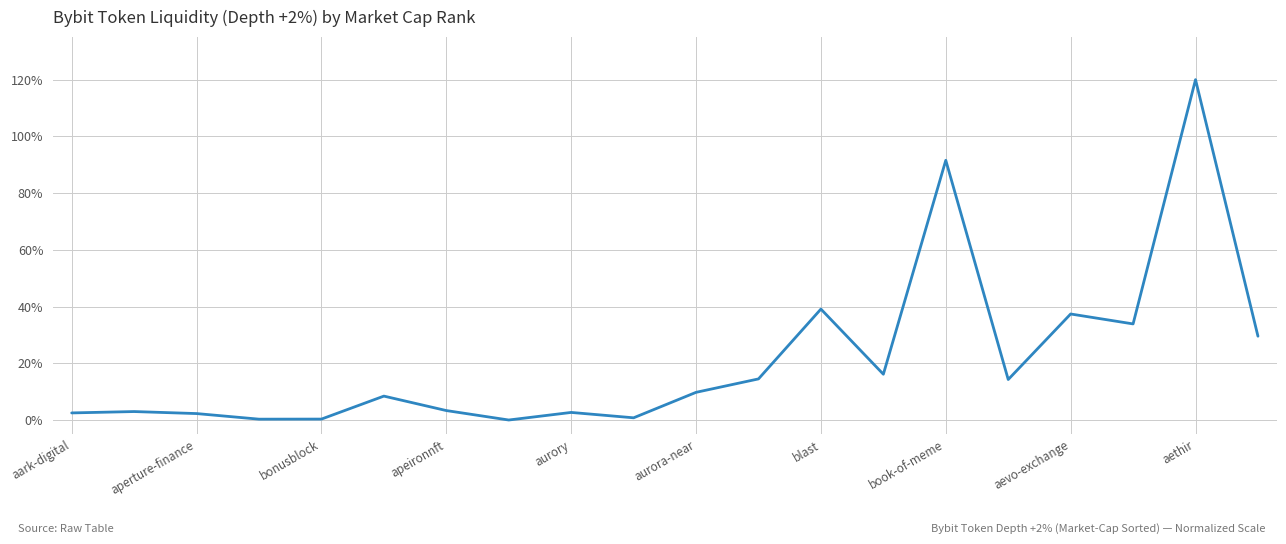

What is the difference between the maximum and minimum values?

120.0